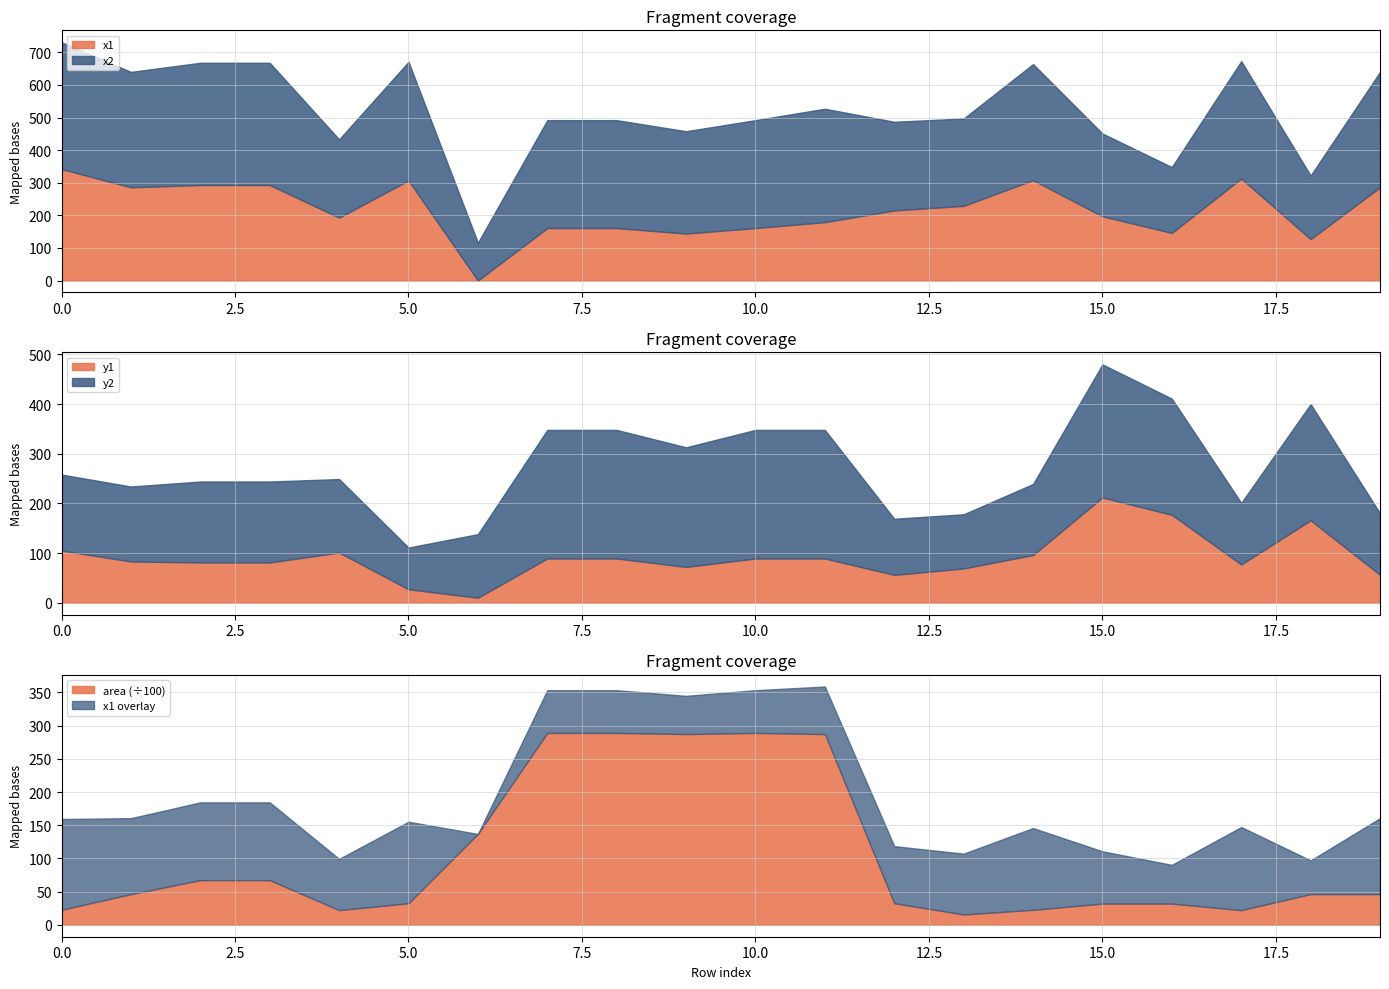

Rank the series by their maximum value, from lowest to highest.

y1, y2, x1, x2, area